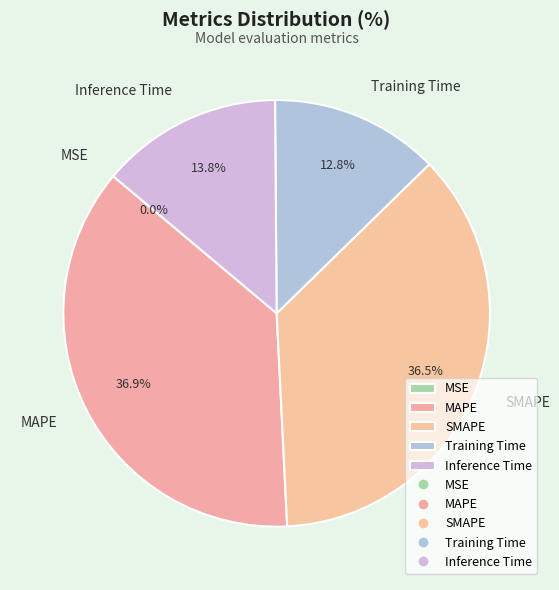

Between SMAPE and Training Time, which is larger?

SMAPE